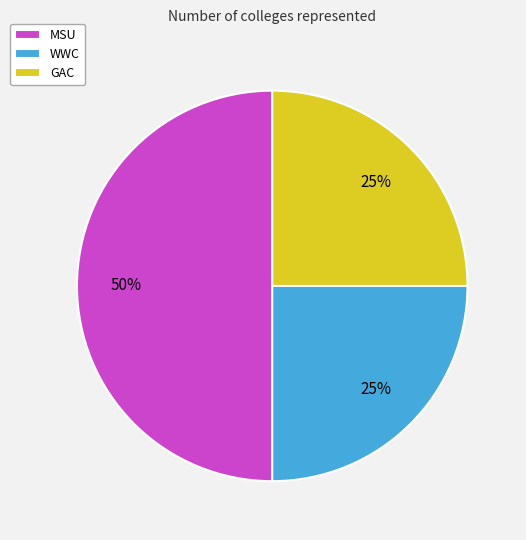

Is it true that WWC is 25% of the pie?

True